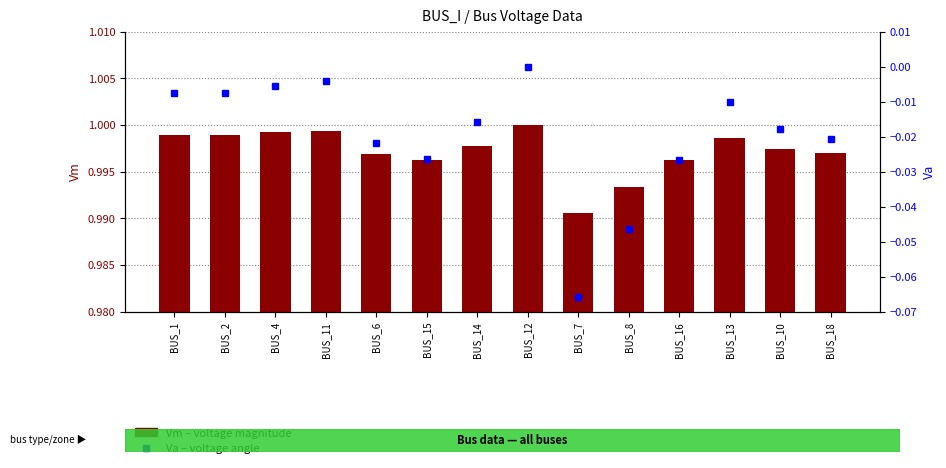

Reading left to right, transcribe all the data shown in this chart.

Vm (voltage magnitude): BUS_1=1.0	BUS_2=1.0	BUS_4=1.0	BUS_11=1.0	BUS_6=1.0	BUS_15=1.0	BUS_14=1.0	BUS_12=1.0	BUS_7=1.0	BUS_8=1.0	BUS_16=1.0	BUS_13=1.0	BUS_10=1.0	BUS_18=1.0
Va (voltage angle): BUS_1=-0.0	BUS_2=-0.0	BUS_4=-0.0	BUS_11=-0.0	BUS_6=-0.0	BUS_15=-0.0	BUS_14=-0.0	BUS_12=0.0	BUS_7=-0.1	BUS_8=-0.0	BUS_16=-0.0	BUS_13=-0.0	BUS_10=-0.0	BUS_18=-0.0